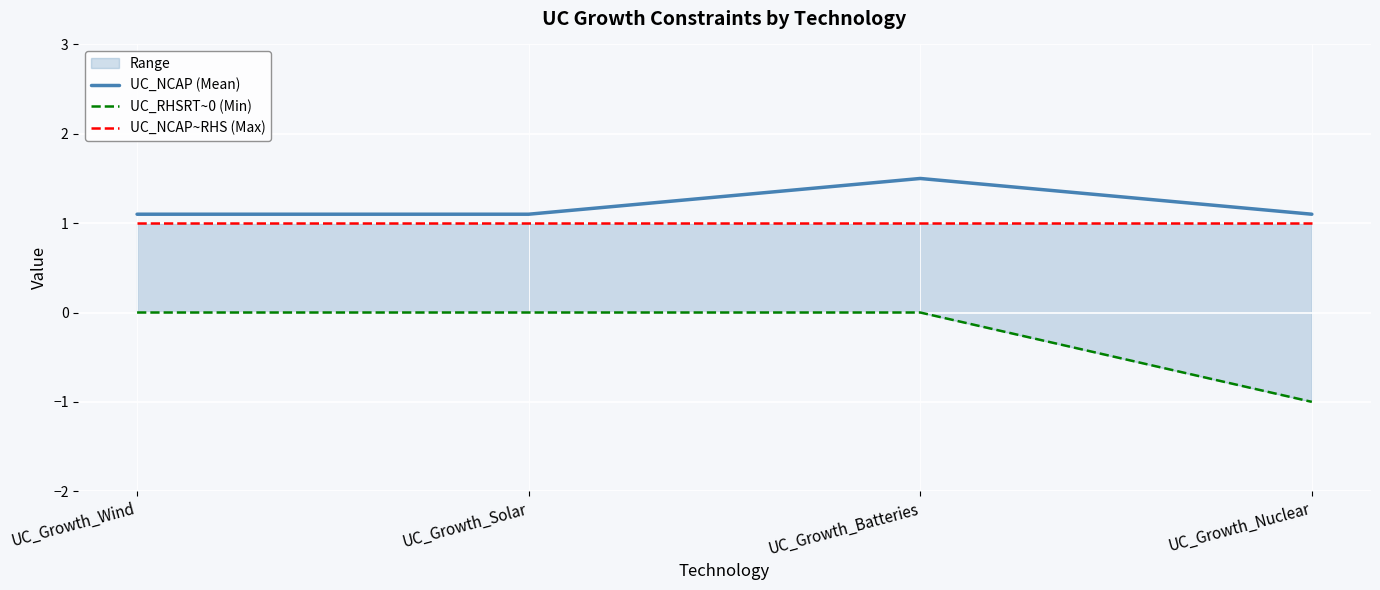

What is the approximate value of UC_RHSRT~0 (Min) at UC_Growth_Nuclear?

-1.0